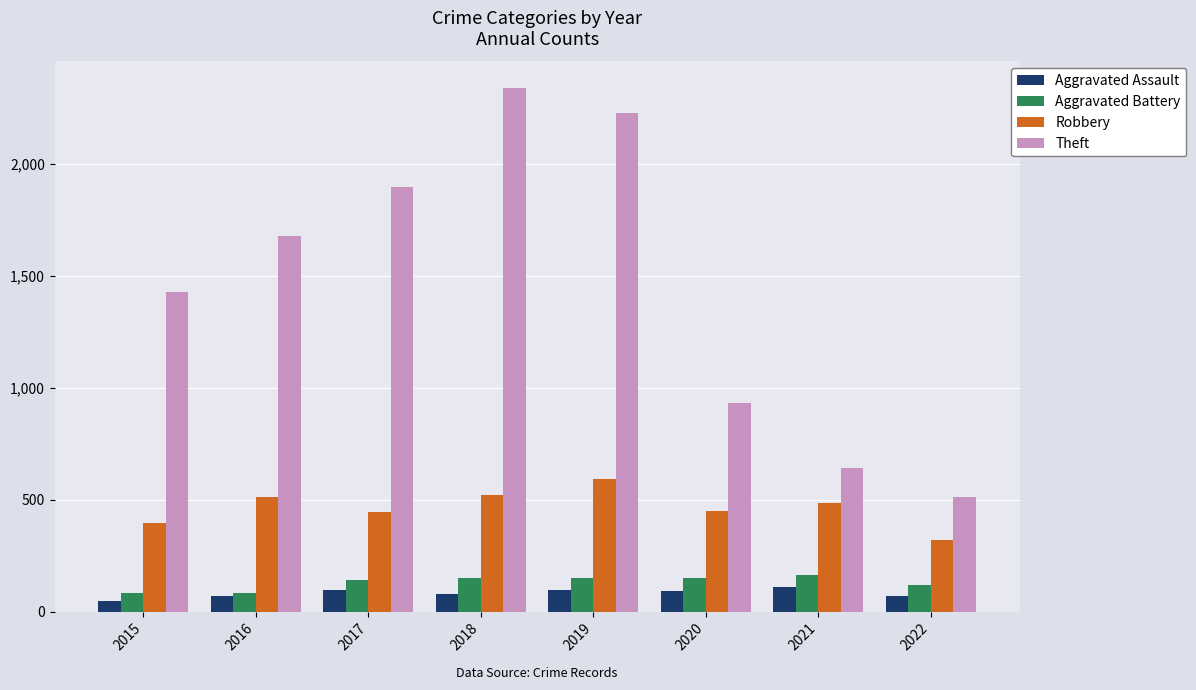

How many categories are shown in the chart?

8